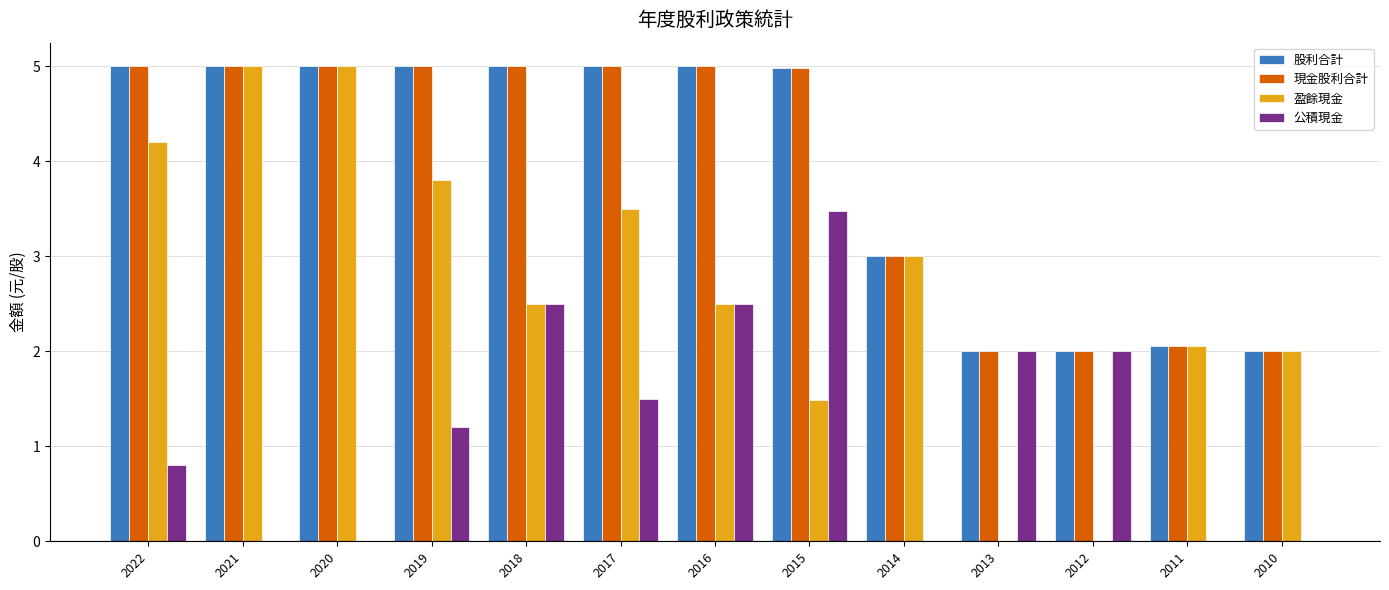

The 盈餘現金 series shows 2.9 at 2011. True or false?

False